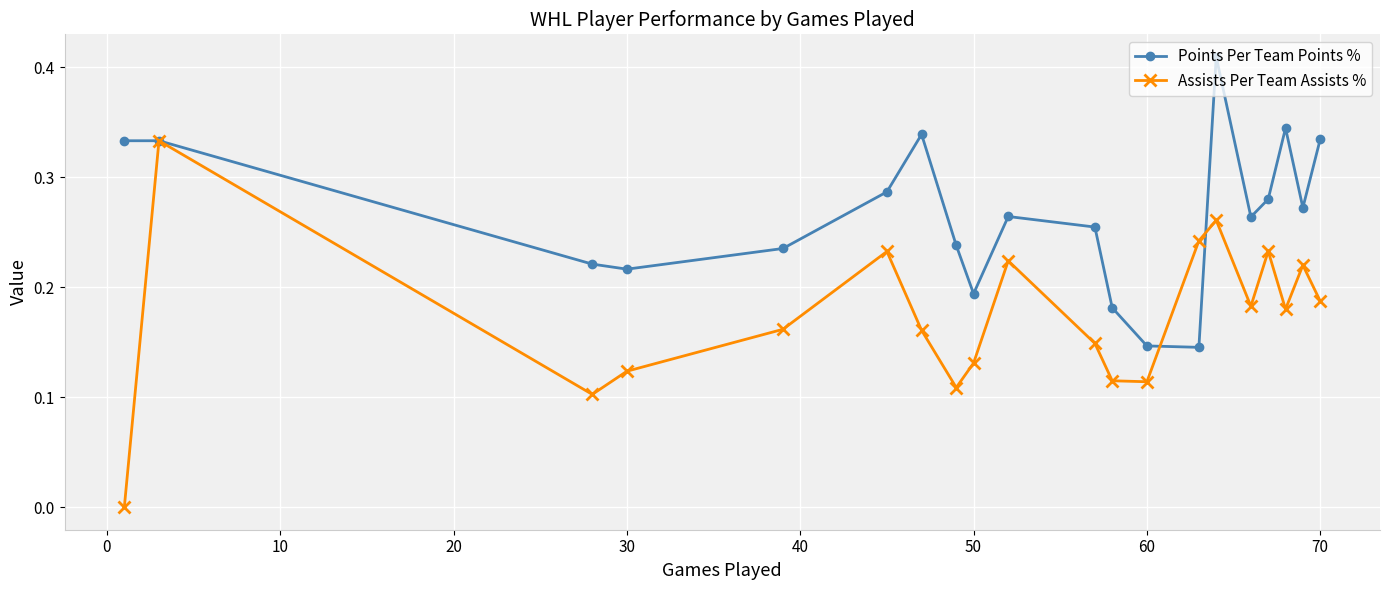

List the series in order of their overall mean, lowest first.

Assists Per Team Assists %, Points Per Team Points %